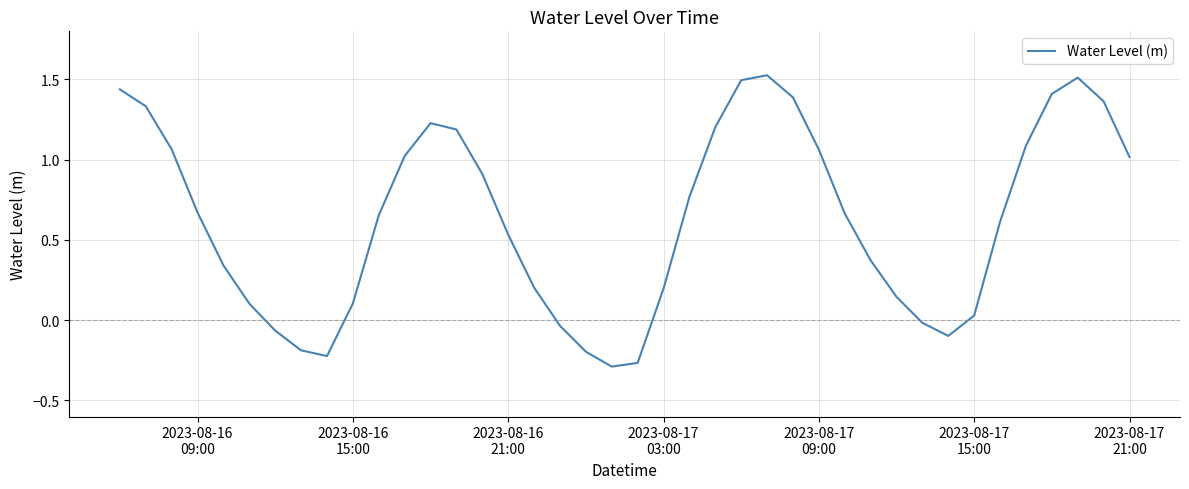

How many positive values are there?

31